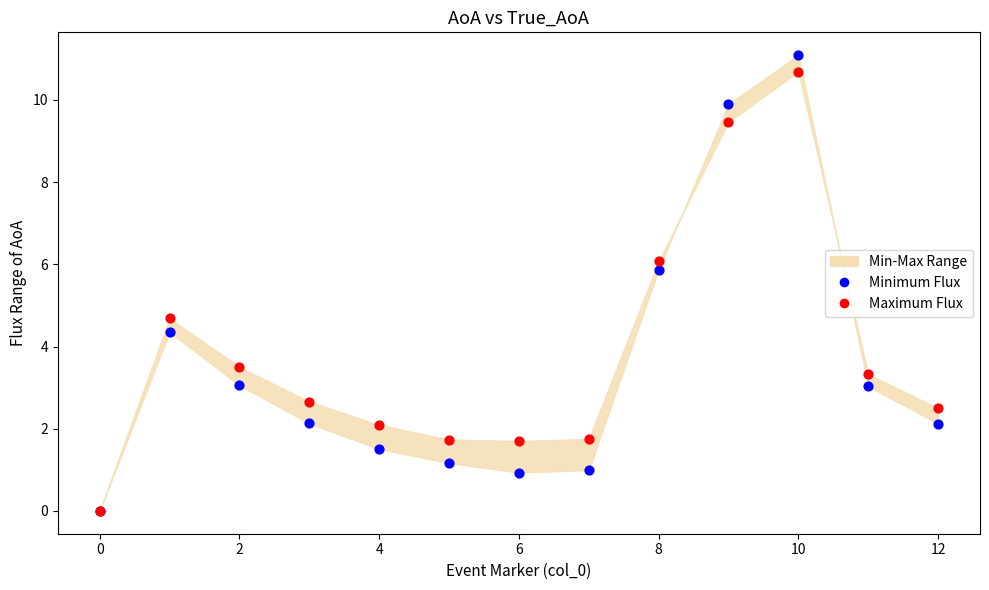

In the Minimum Flux series, what Y value is closest to 5?

4.4